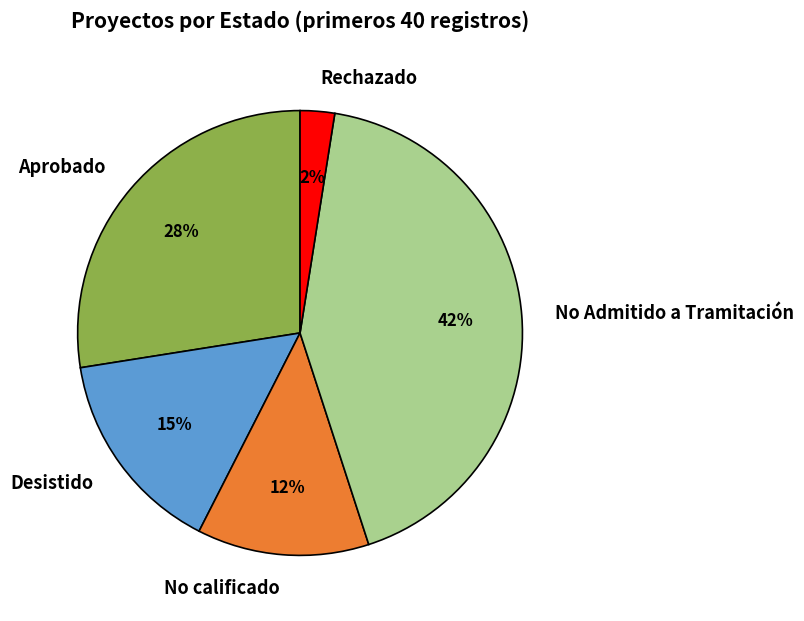

Rank the categories by value from lowest to highest.

Rechazado, No calificado, Desistido, Aprobado, No Admitido a Tramitación